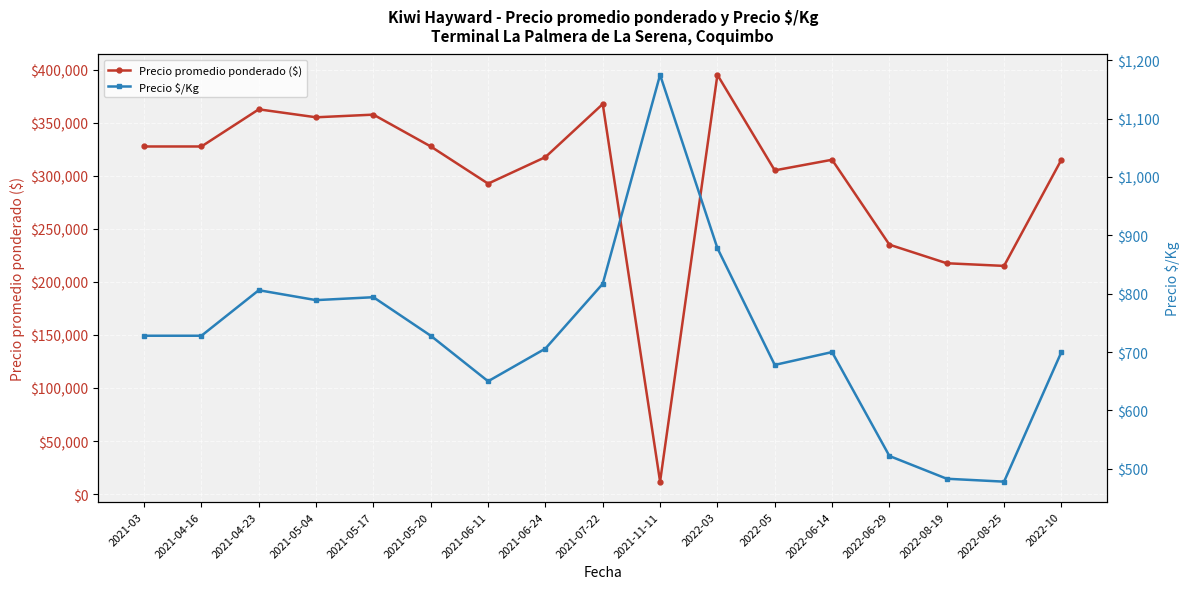

What are all the series names shown in the legend?

Precio promedio ponderado ($), Precio $/Kg